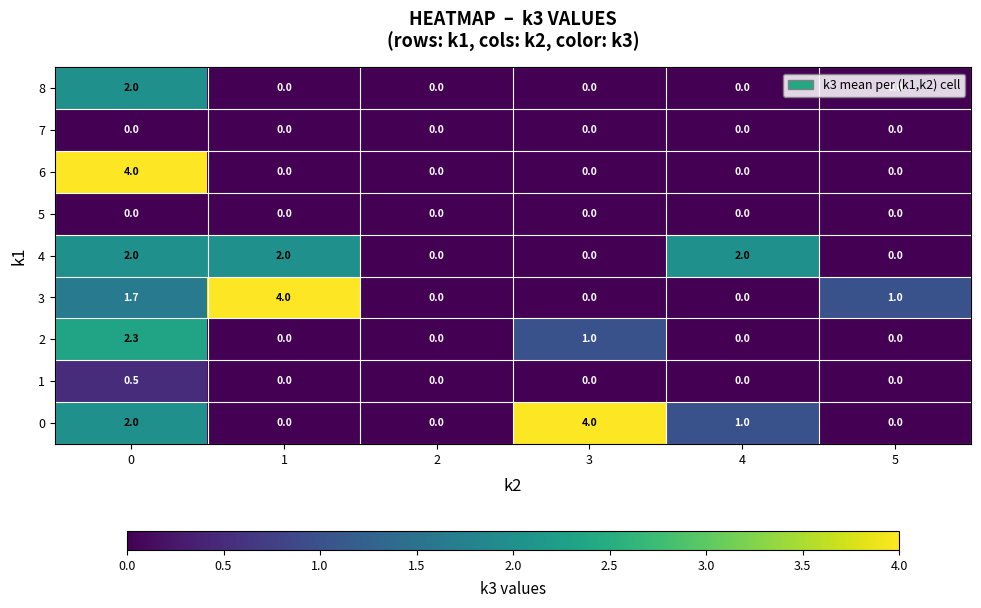

What is the total value across all series at 1?

6.0